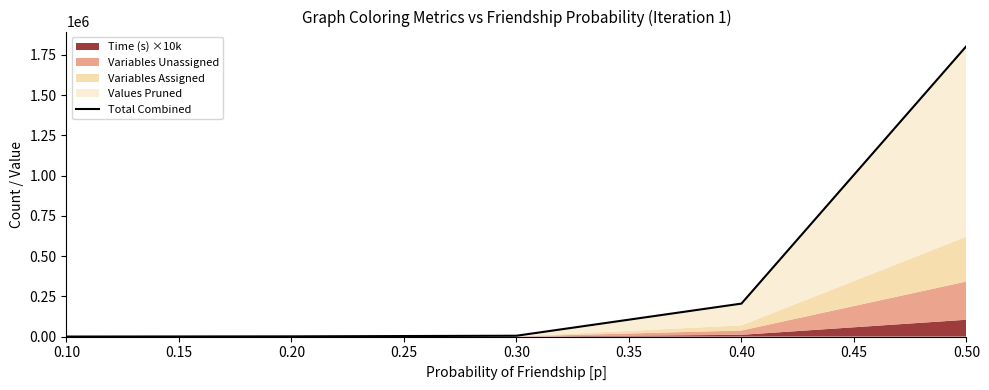

What is the maximum value shown in the chart?

1804606.8